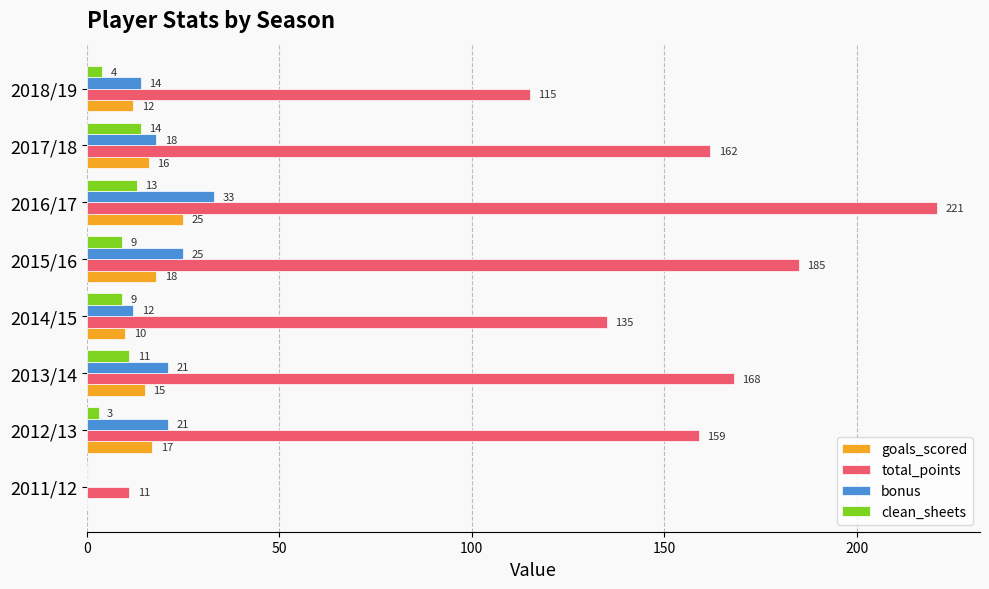

What are all the series names shown in the legend?

goals_scored, total_points, bonus, clean_sheets